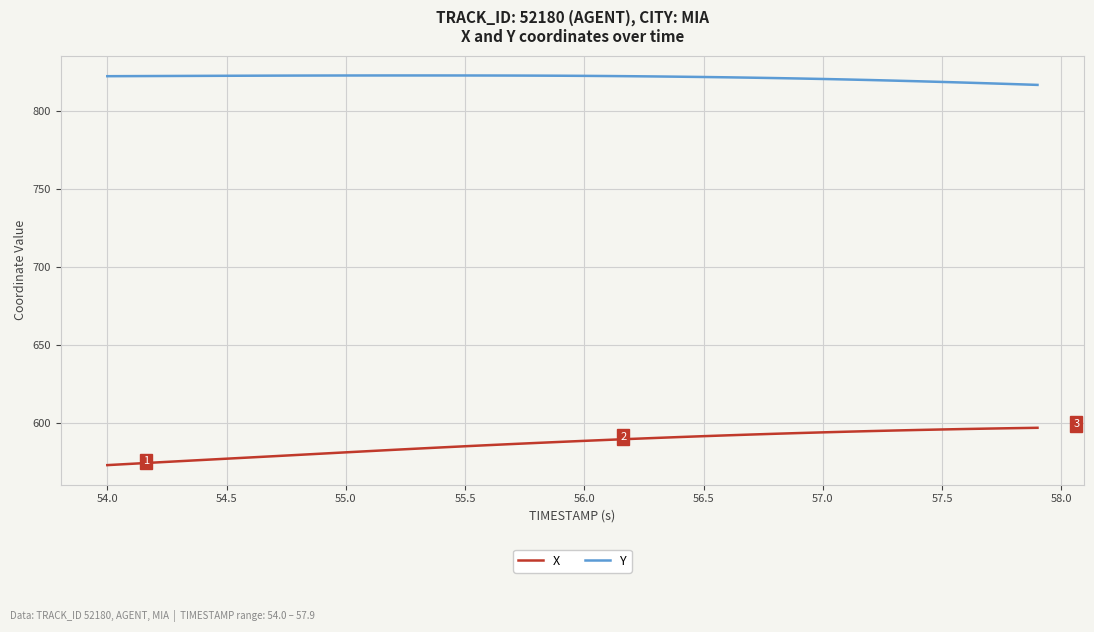

Which series has the widest spread of values?

X